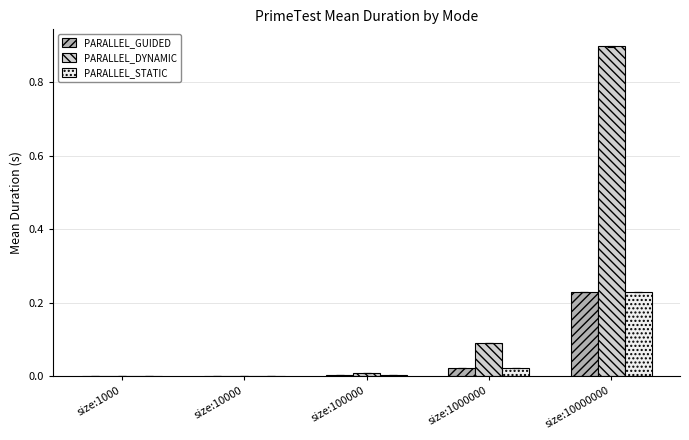

Which series has the largest total across all categories?

PARALLEL_DYNAMIC